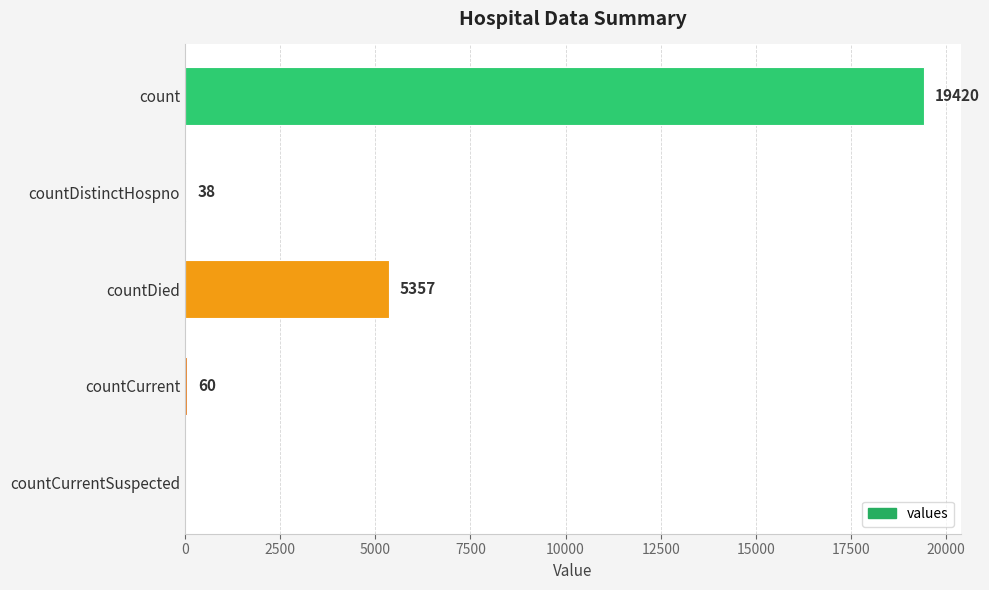

What is the sum of the values at countCurrent and countCurrentSuspected?

60